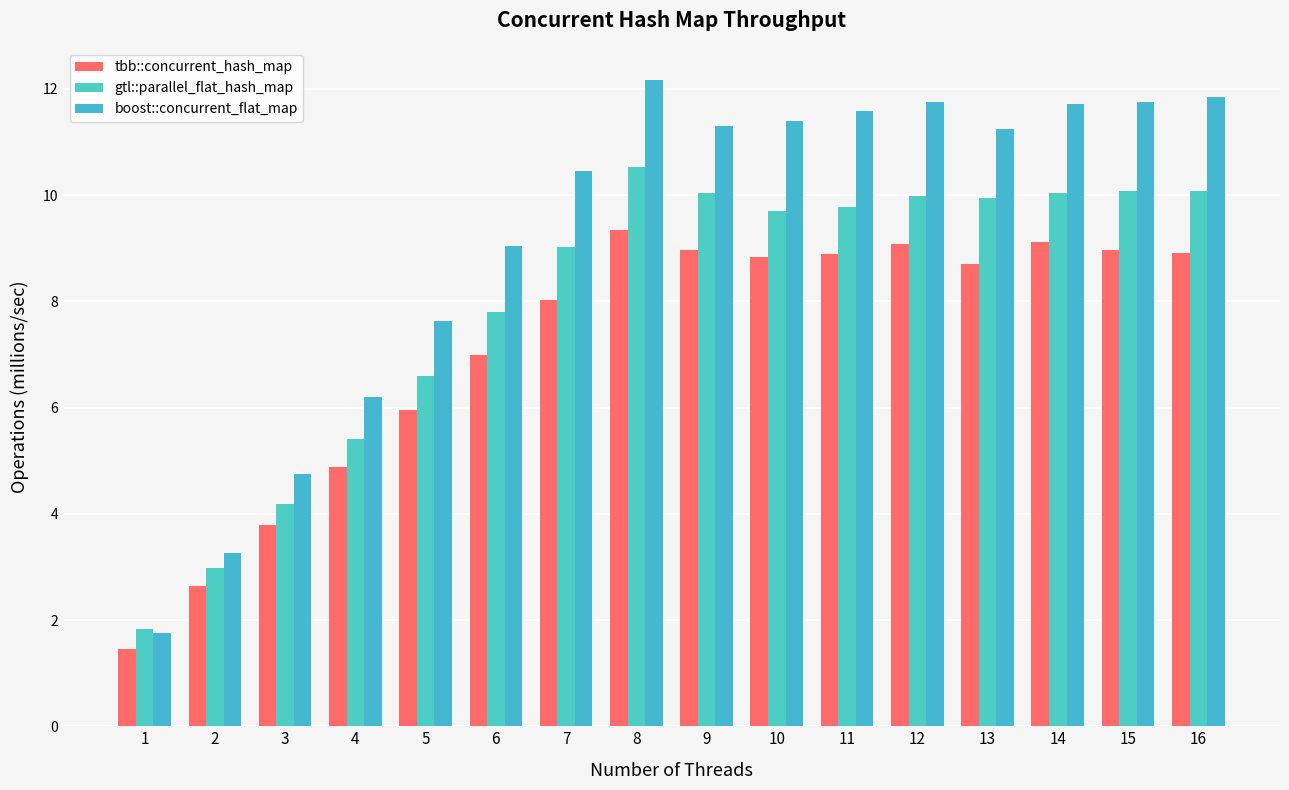

True or false: boost::concurrent_flat_map has a value of 18.3 at 10.

False